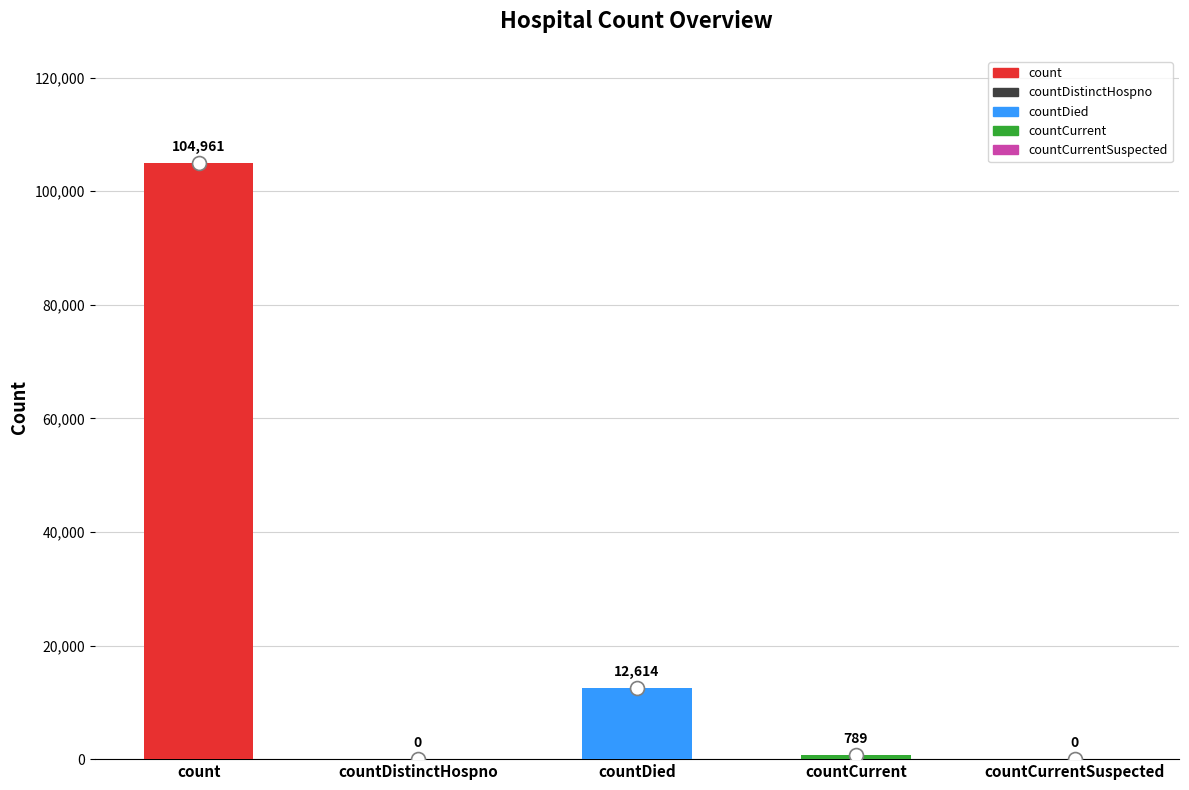

What is the sum of all values?

118364